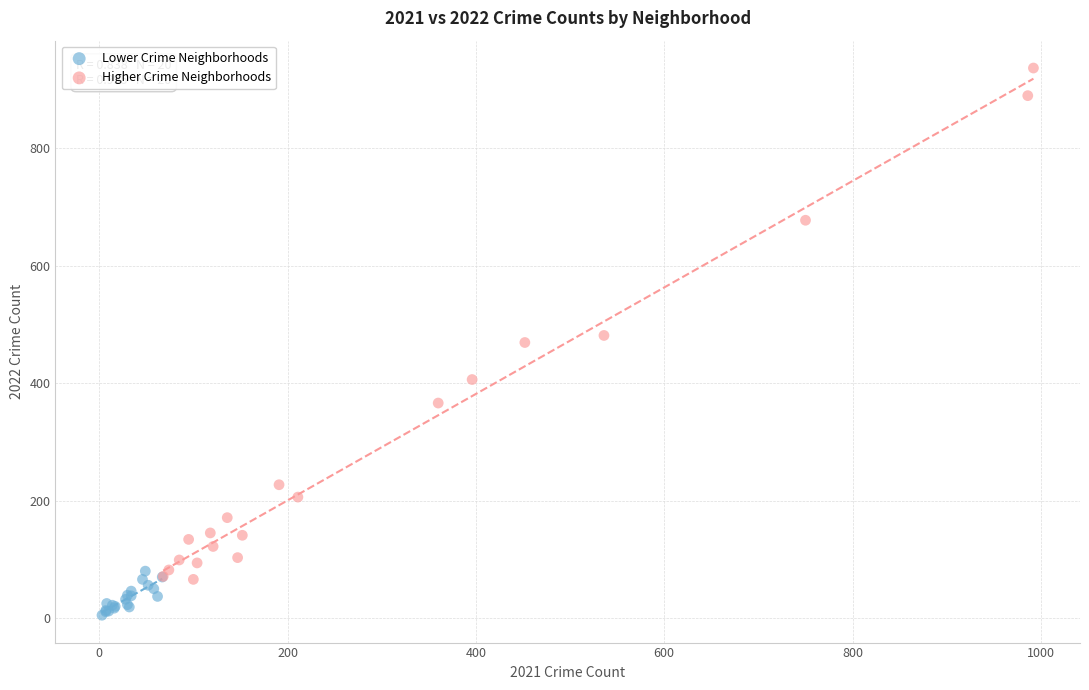

Which series contains the highest Y value?

Higher Crime Neighborhoods